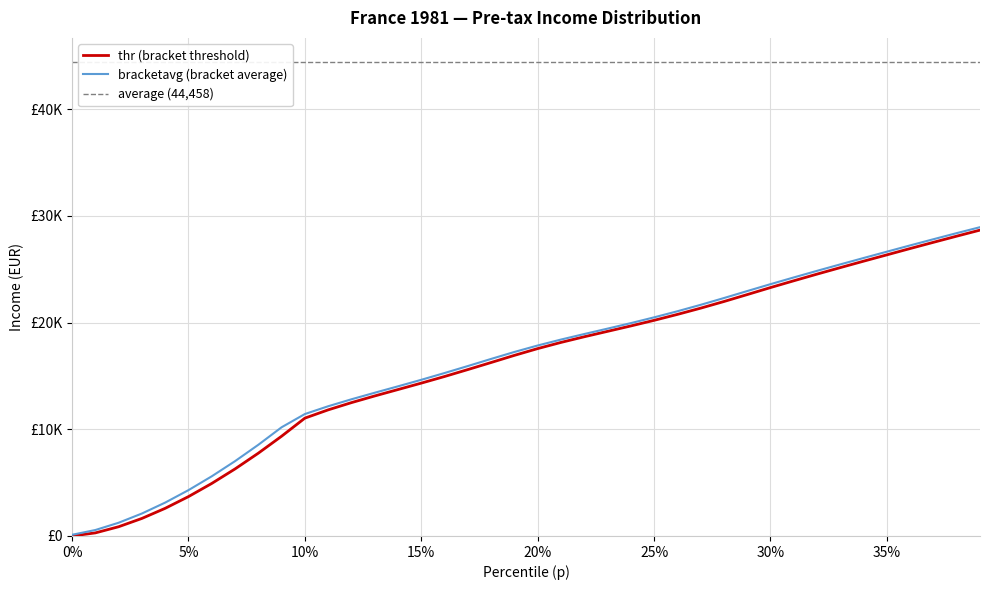

What is the sum of all bracketavg values?

652527.9